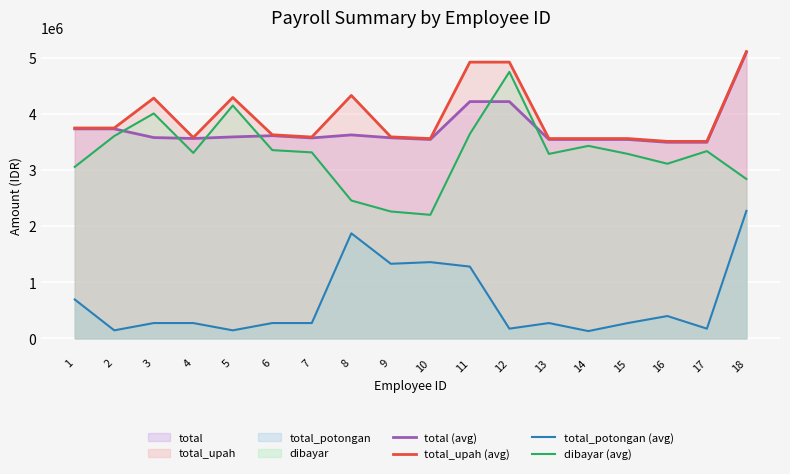

Reading left to right, extract all data points from this chart.

total (avg): 1=3735504.0	2=3735504.0	3=3580709.1	4=3564321.9	5=3592215.7	6=3614321.9	7=3574071.9	8=3628044.2	9=3576754.0	10=3546754.0	11=4221981.4	12=4221983.7	13=3546754.0	14=3546754.0	15=3546754.0	16=3496754.0	17=3496754.0	18=5099076.8
total_upah (avg): 1=3751541.0	2=3751541.0	3=4284427.1	4=3580358.9	5=4295927.1	6=3630358.9	7=3590108.9	8=4331744.0	9=3592791.0	10=3562791.0	11=4925677.1	12=4925677.1	13=3562791.0	14=3562791.0	15=3562791.0	16=3512791.0	17=3512791.0	18=5115113.8
total_potongan (avg): 1=693403.0	2=143403.0	3=273611.0	4=273611.0	5=143403.0	6=273611.0	7=273611.0	8=1873611.0	9=1330208.0	10=1359611.0	11=1280208.0	12=173611.0	13=273611.0	14=130208.0	15=273611.0	16=398611.0	17=173611.0	18=2273611.0
dibayar (avg): 1=3058138.0	2=3608138.0	3=4010816.1	4=3306747.9	5=4152524.1	6=3356747.9	7=3316497.9	8=2458133.0	9=2262583.0	10=2203180.0	11=3645469.1	12=4752066.1	13=3289180.0	14=3432583.0	15=3289180.0	16=3114180.0	17=3339180.0	18=2841502.8